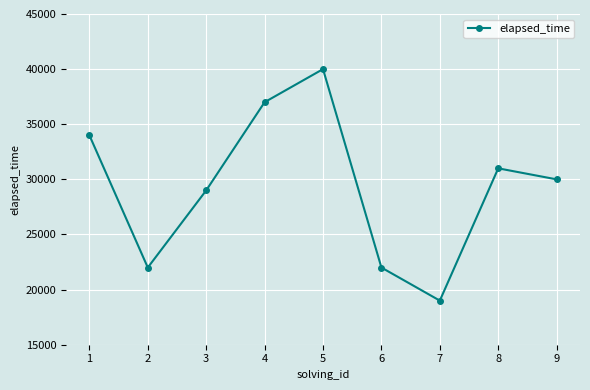

What is the value of the 1st point from the left?

34000